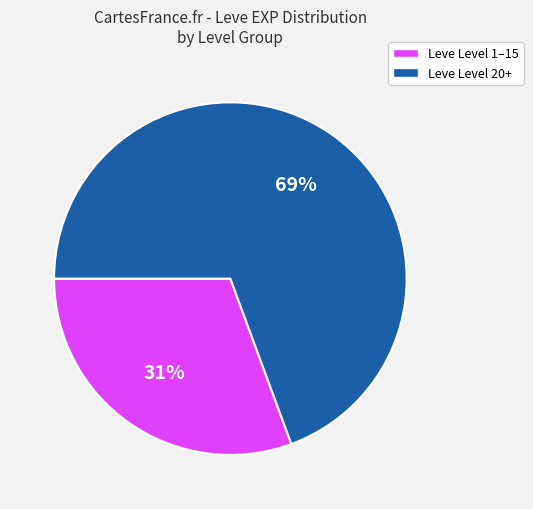

Is there any slice that represents more than half of the pie?

Yes